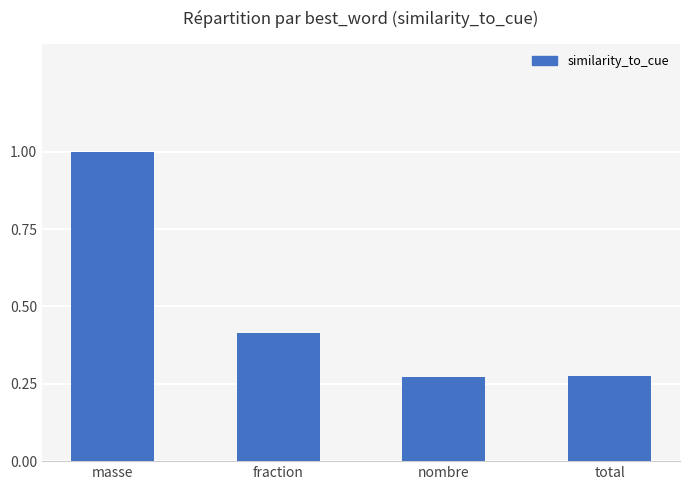

What is the value of the 1st bar from the left?

1.0